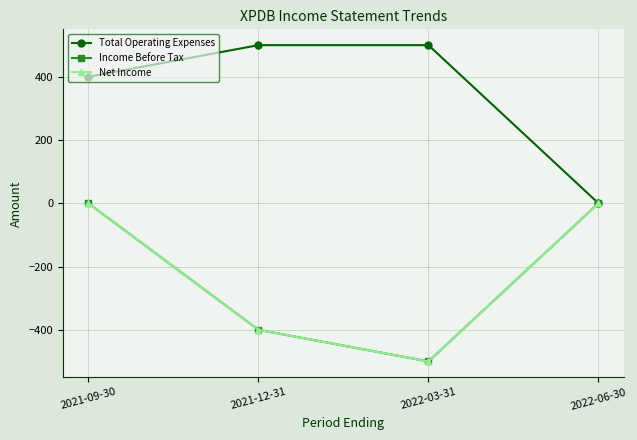

Does the chart display data point markers on the line(s)?

Yes